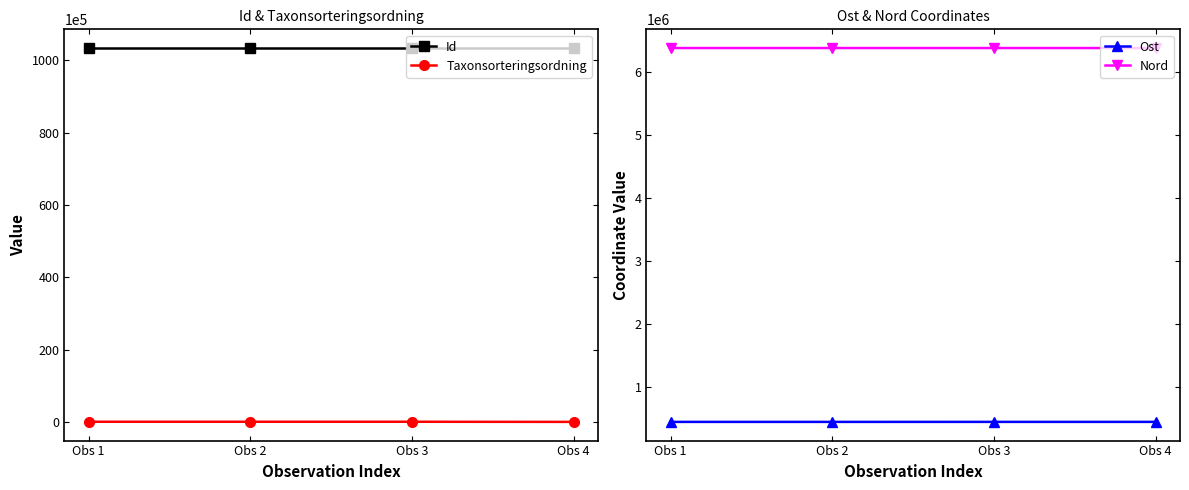

What is the approximate value of Ost at Obs 1?

451228.7